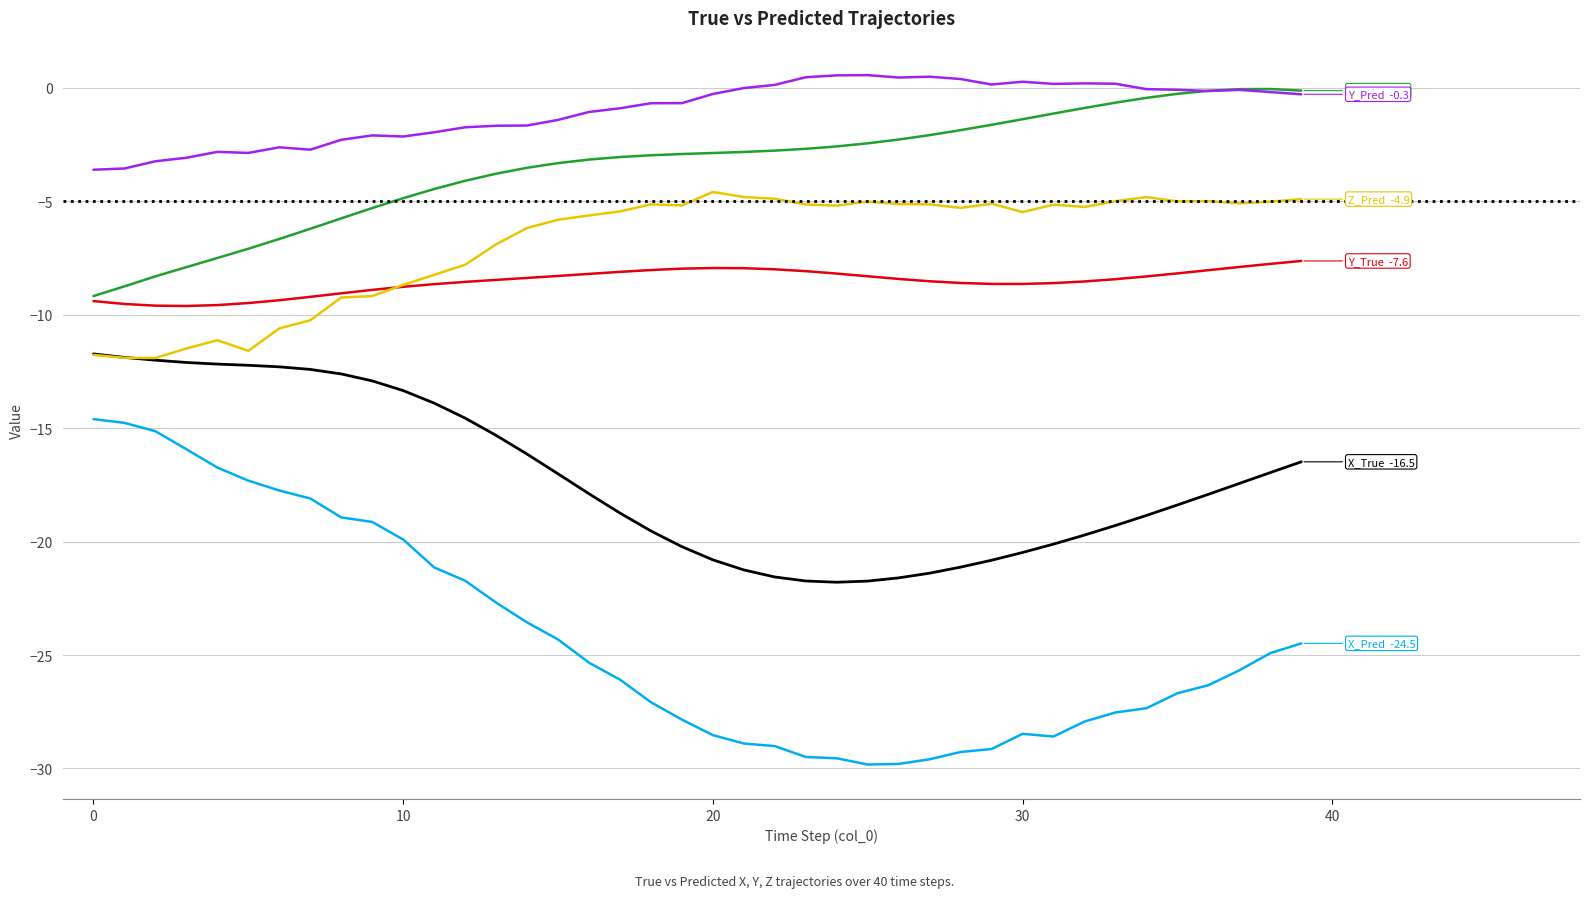

What is the minimum value shown in the chart?

-29.8